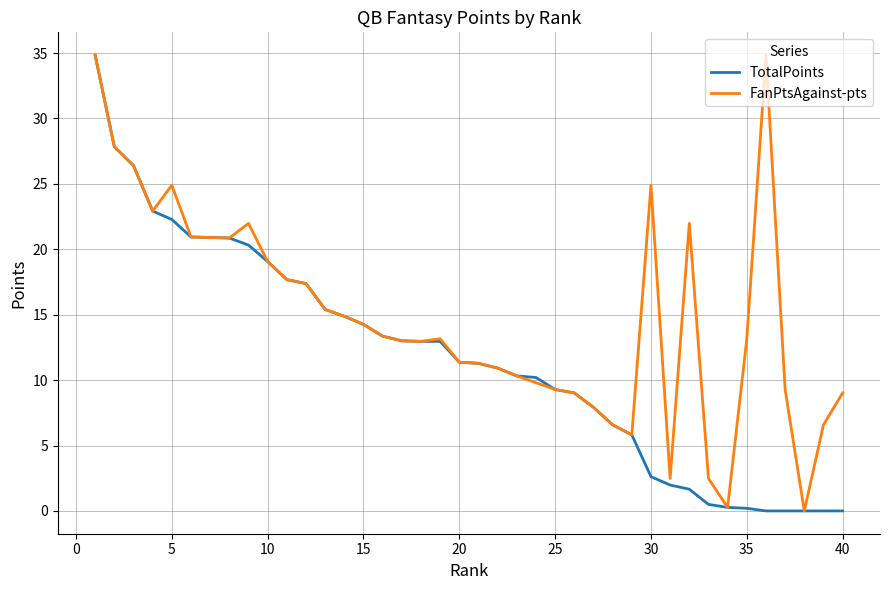

What is the difference between the second highest and second lowest values in the TotalPoints series?

27.8